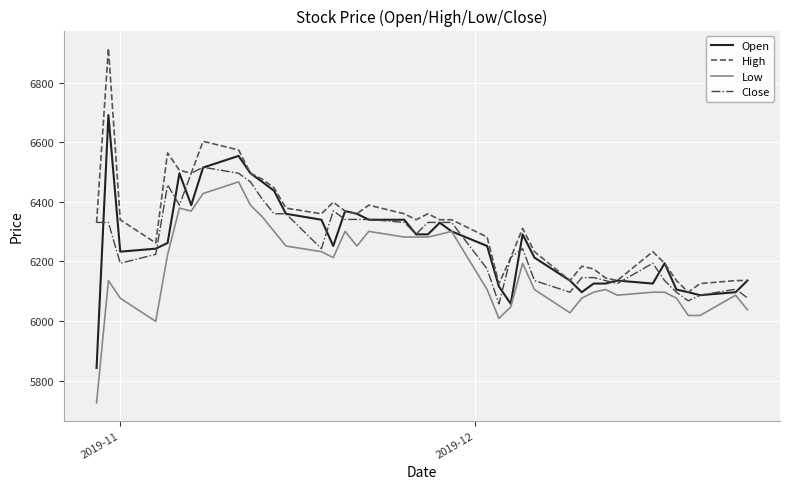

What is the lowest value of the Low series?

5726